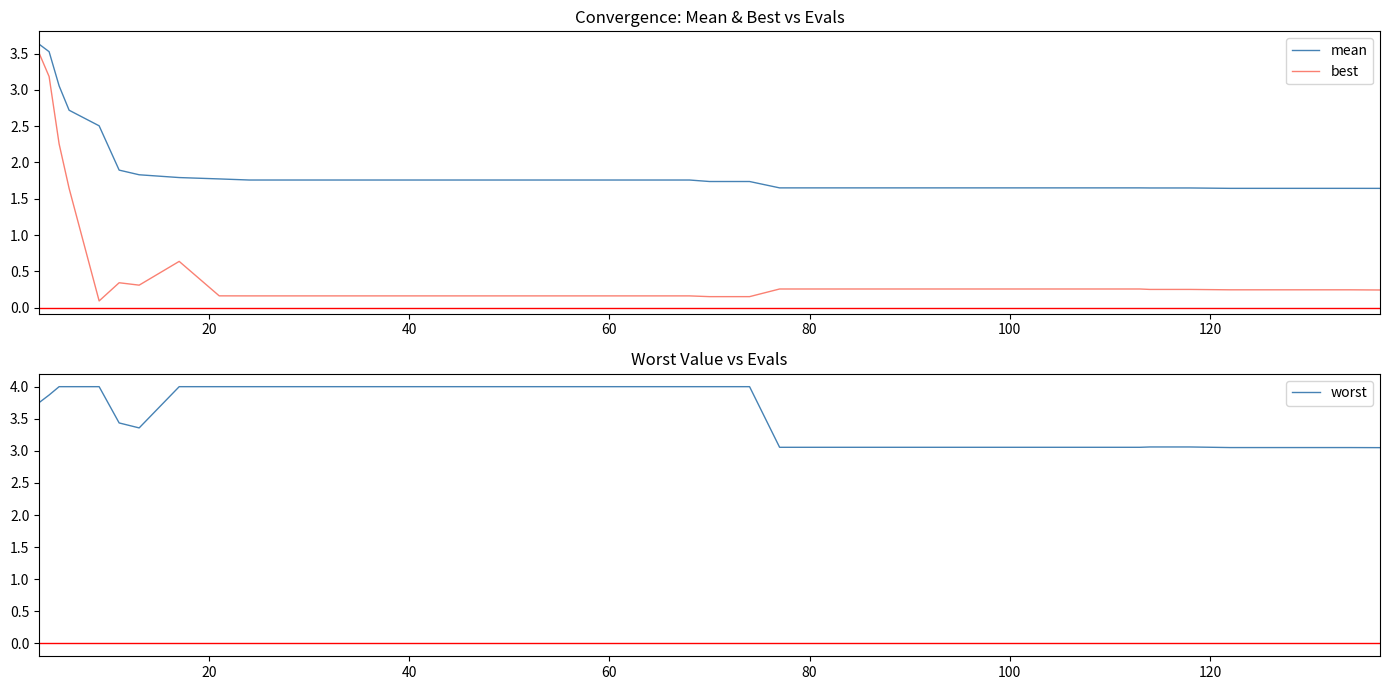

What is the highest value of the best series?

3.5